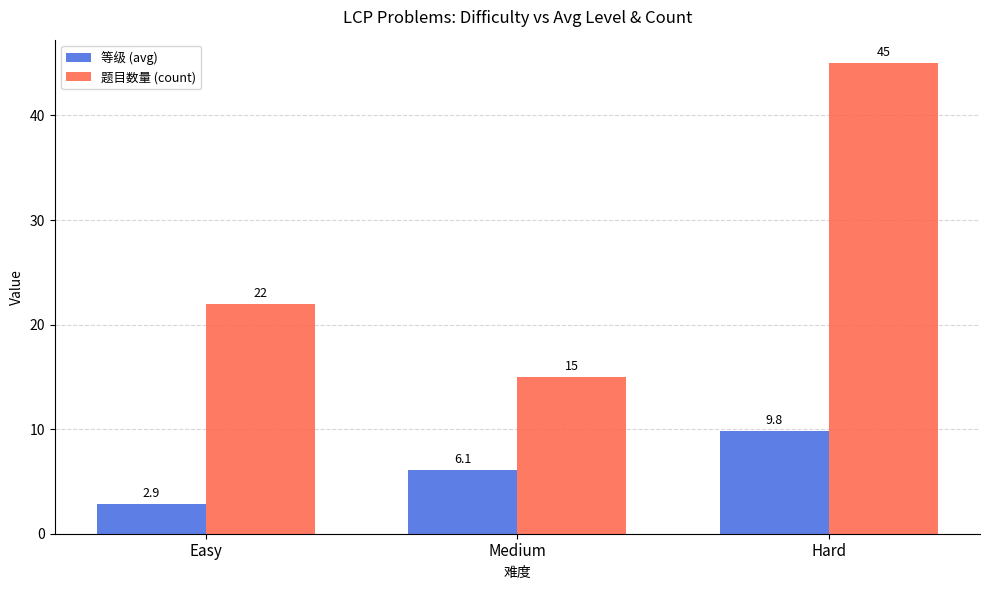

What is the total value across all series at Medium?

21.1